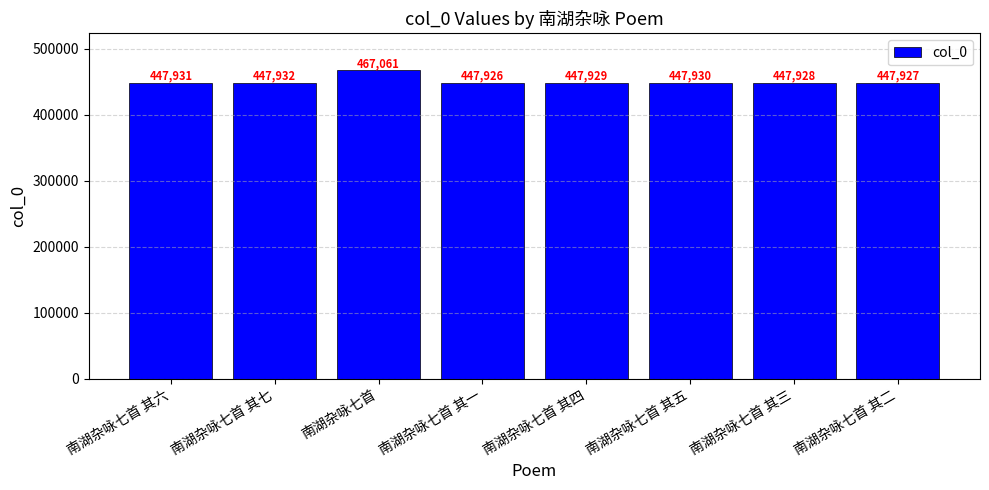

What is the difference between the maximum and minimum values?

19135